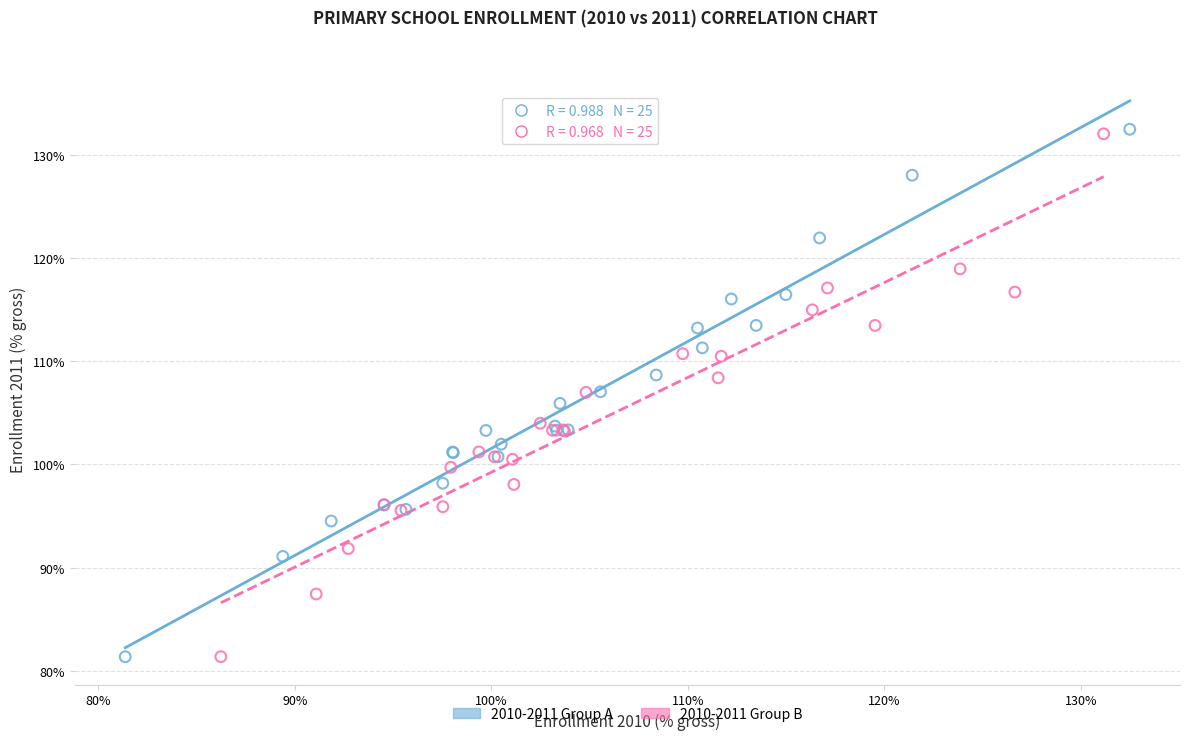

Which series has the largest Y range (max minus min)?

2010-2011 Group A